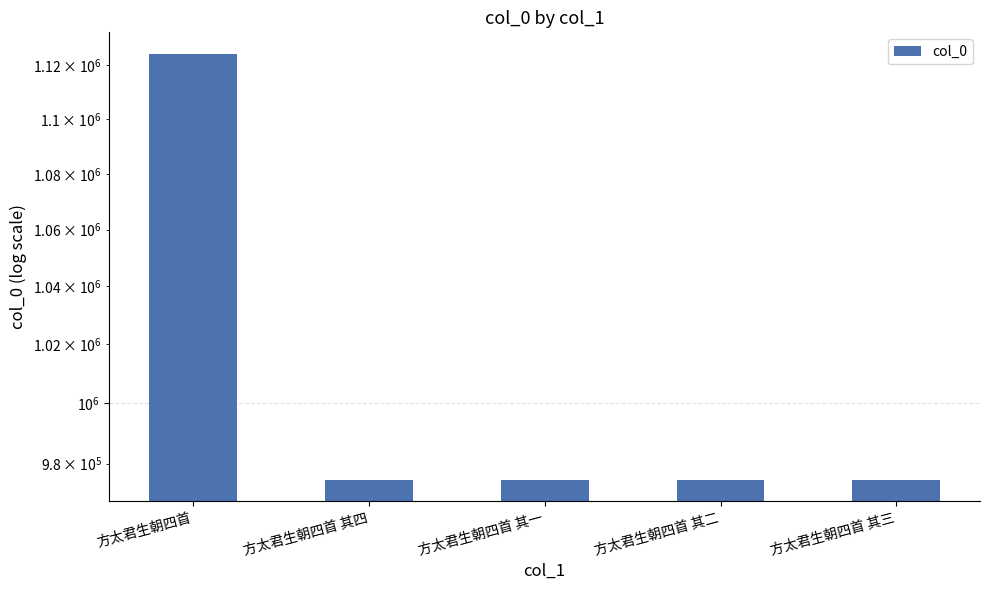

What is the label of the 4th bar from the left?

方太君生朝四首 其二